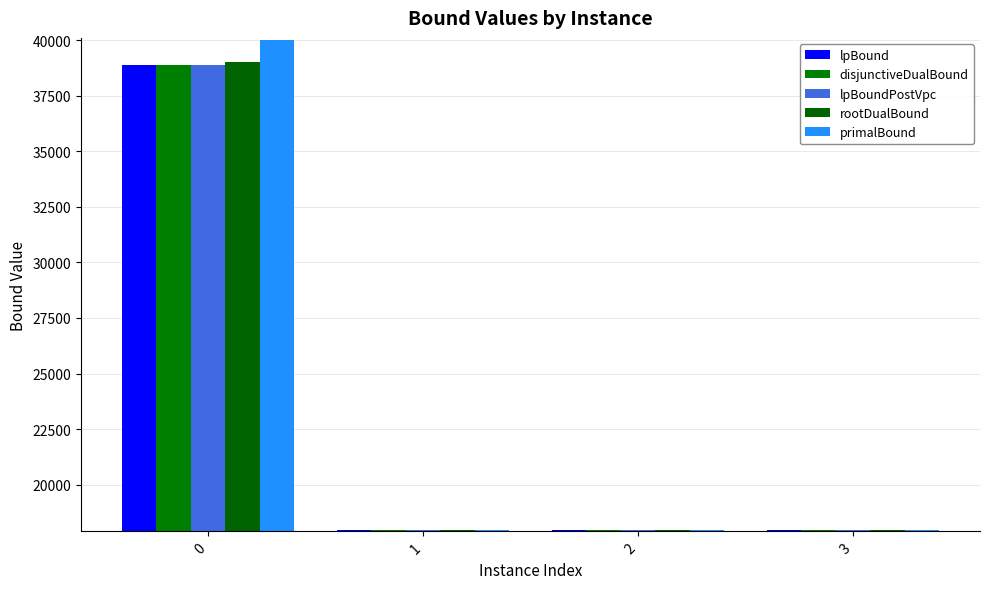

What is the value of the lpBound bar at the 4th from the left?

17947.6